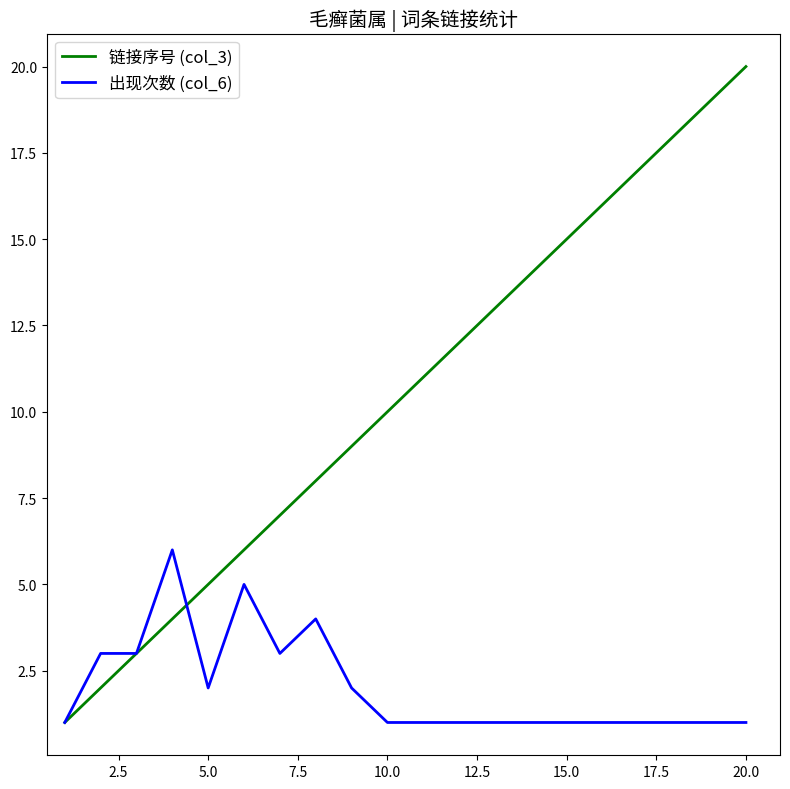

List the series in order of their overall mean, lowest first.

出现次数 (col_6), 链接序号 (col_3)